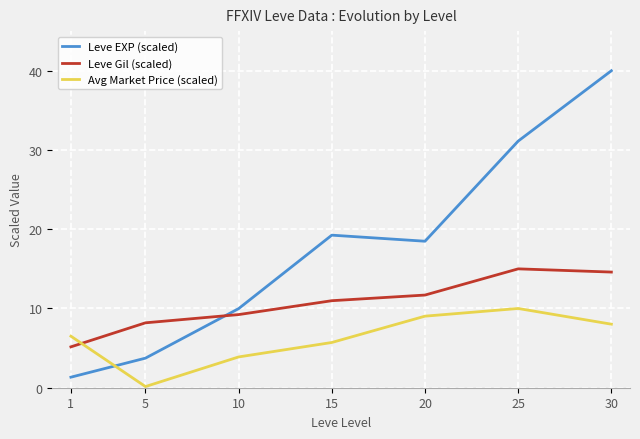

Which series ends up on top after the final intersection of Leve EXP (scaled) and Leve Gil (scaled)?

Leve EXP (scaled)